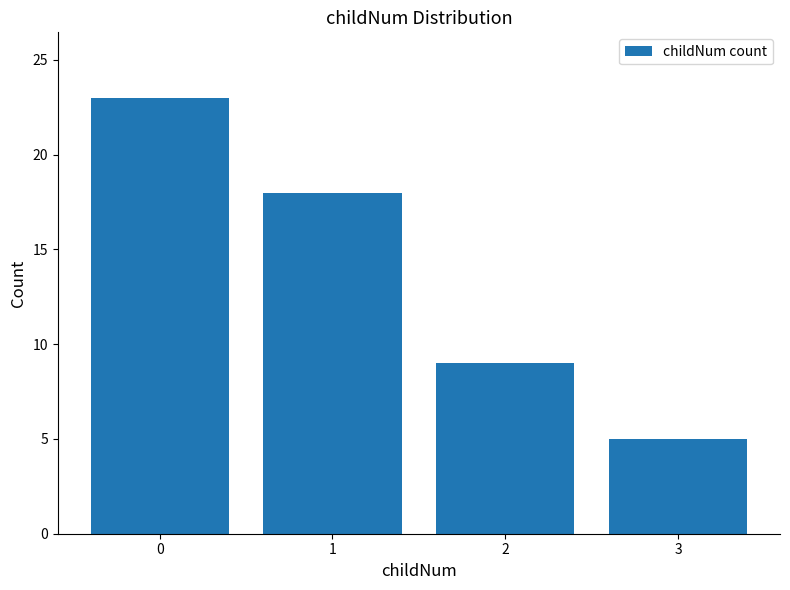

List the labels in order of value, smallest first.

3, 2, 1, 0